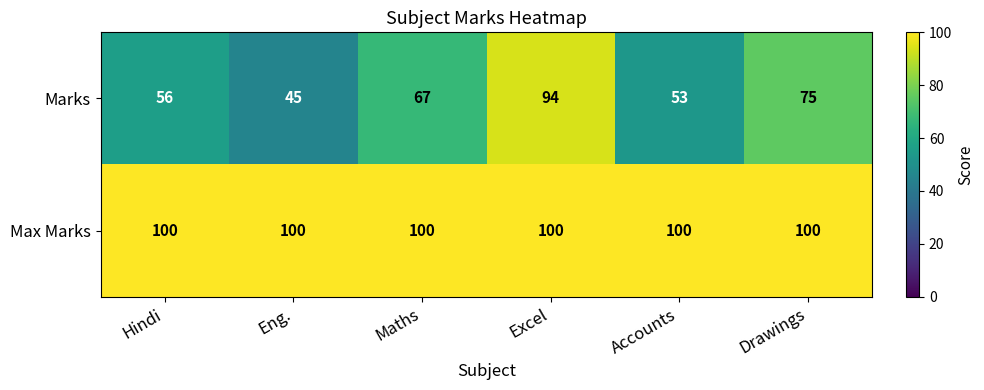

How many distinct data groups are displayed?

2